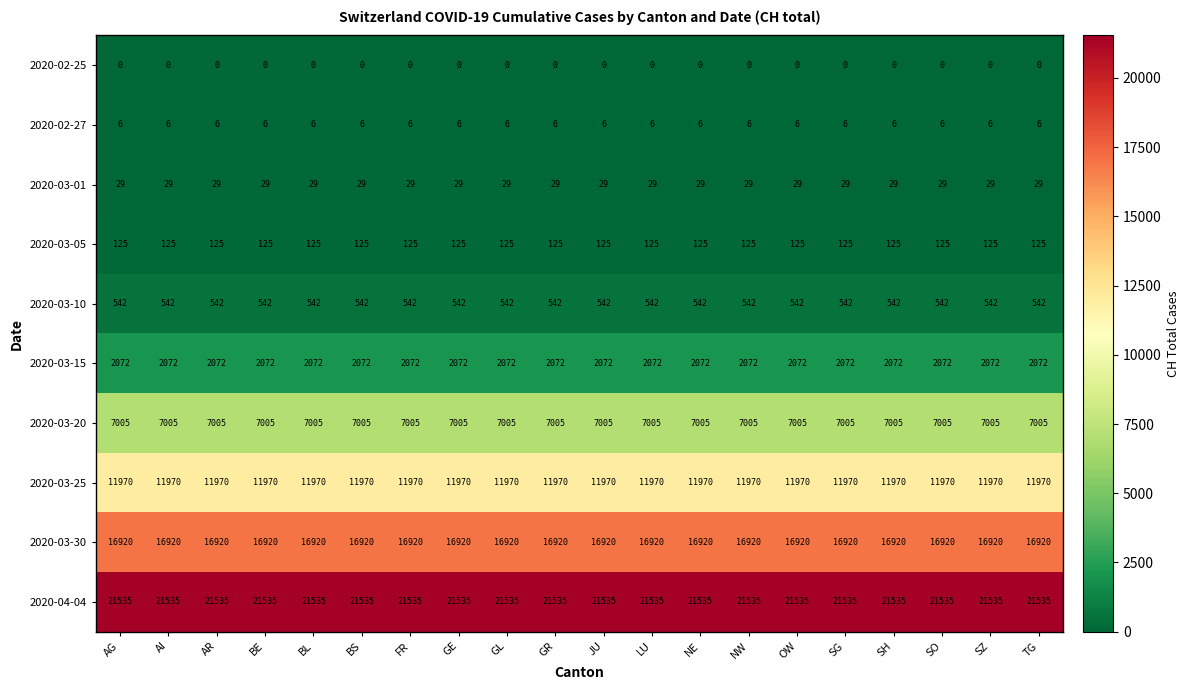

What is the total value across all series at NE?

60204